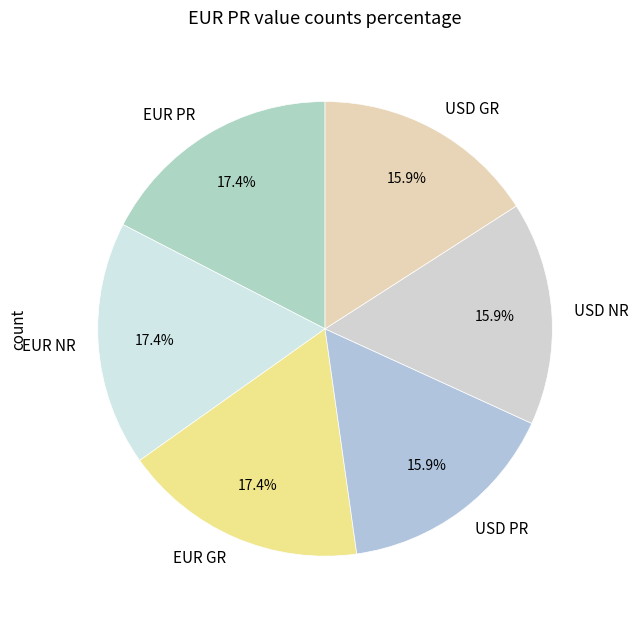

True or false: USD PR accounts for 7% of the total.

False